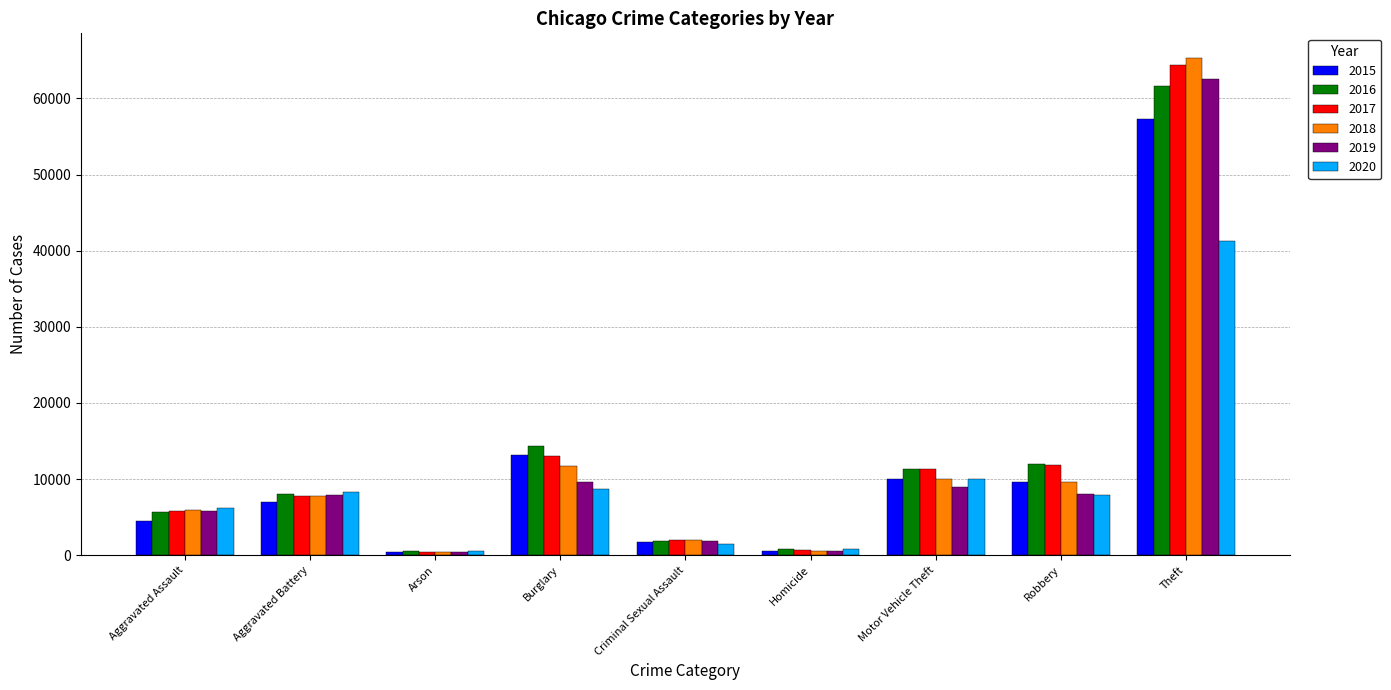

What is the value of the 2016 bar at the 2nd from the left?

8086